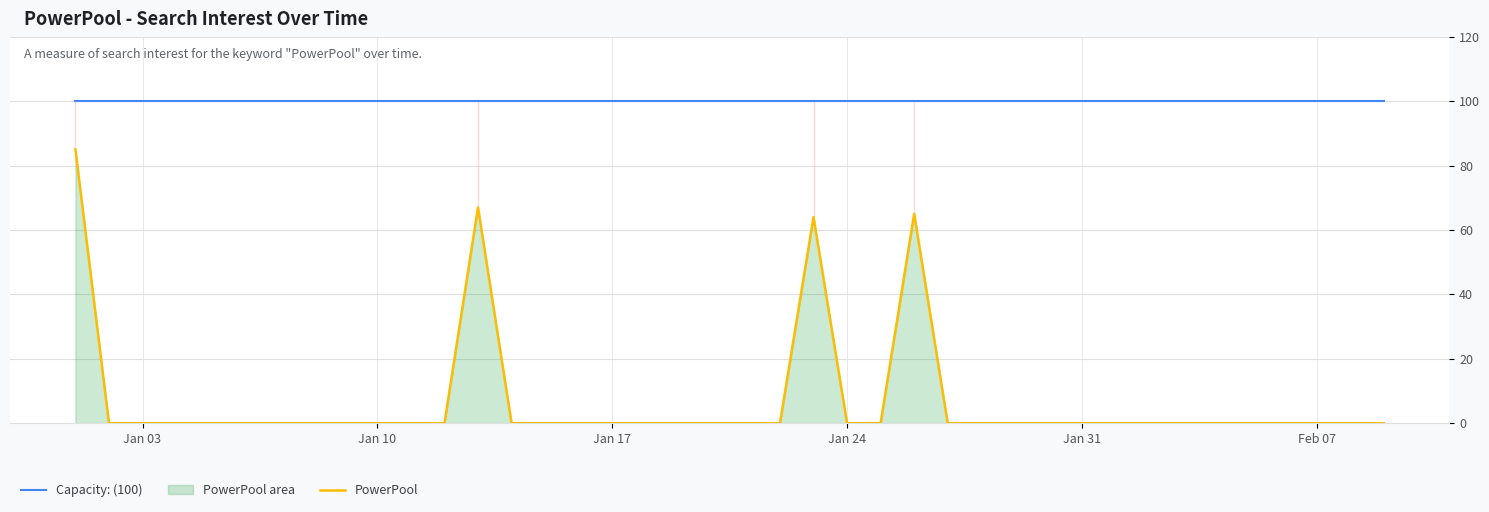

True or false: Capacity: (100) and PowerPool cross at least once.

False